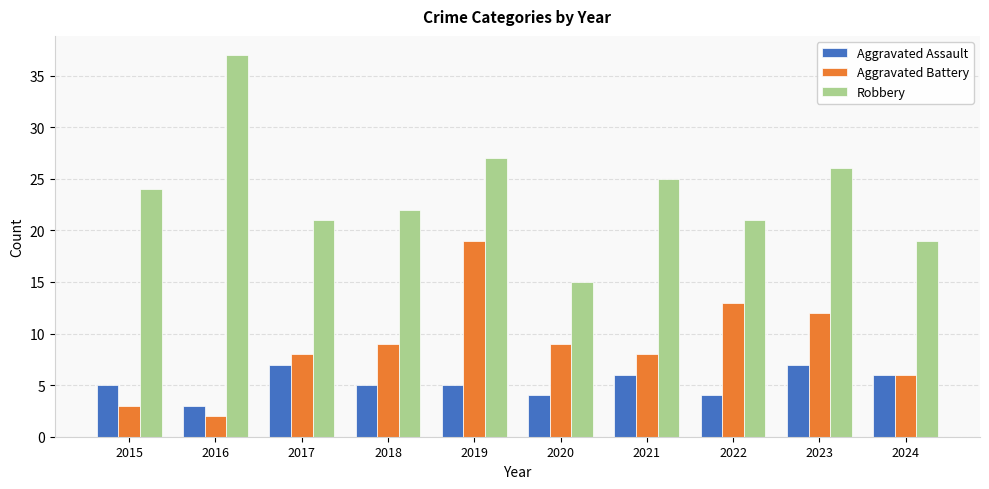

Does the chart contain any negative values?

No